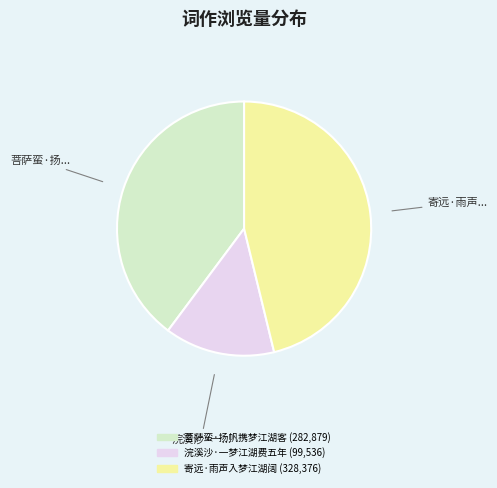

Which has a higher value, 寄远·雨声入梦江湖阔 or 菩萨蛮·扬帆携梦江湖客?

寄远·雨声入梦江湖阔